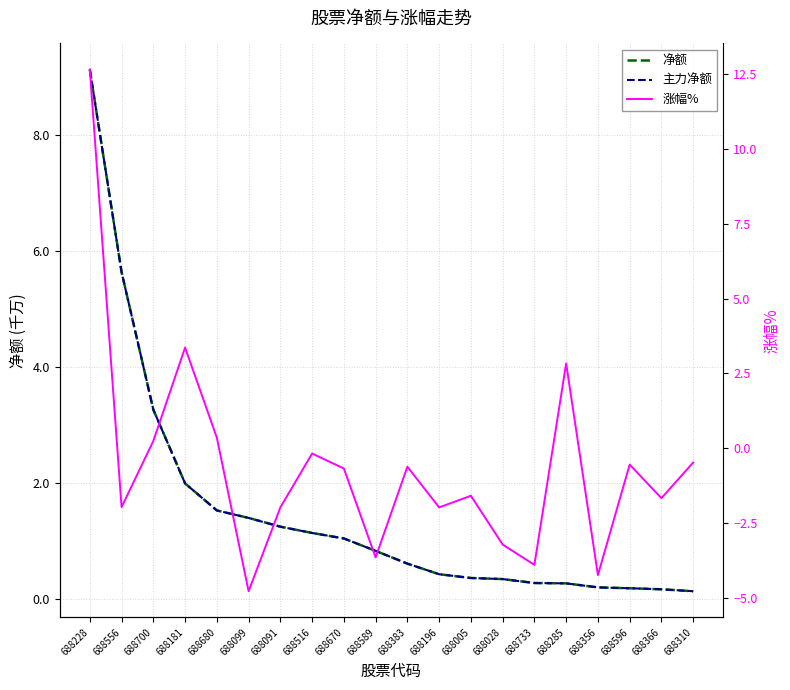

How many data points in 净额 are above 8255361?

9